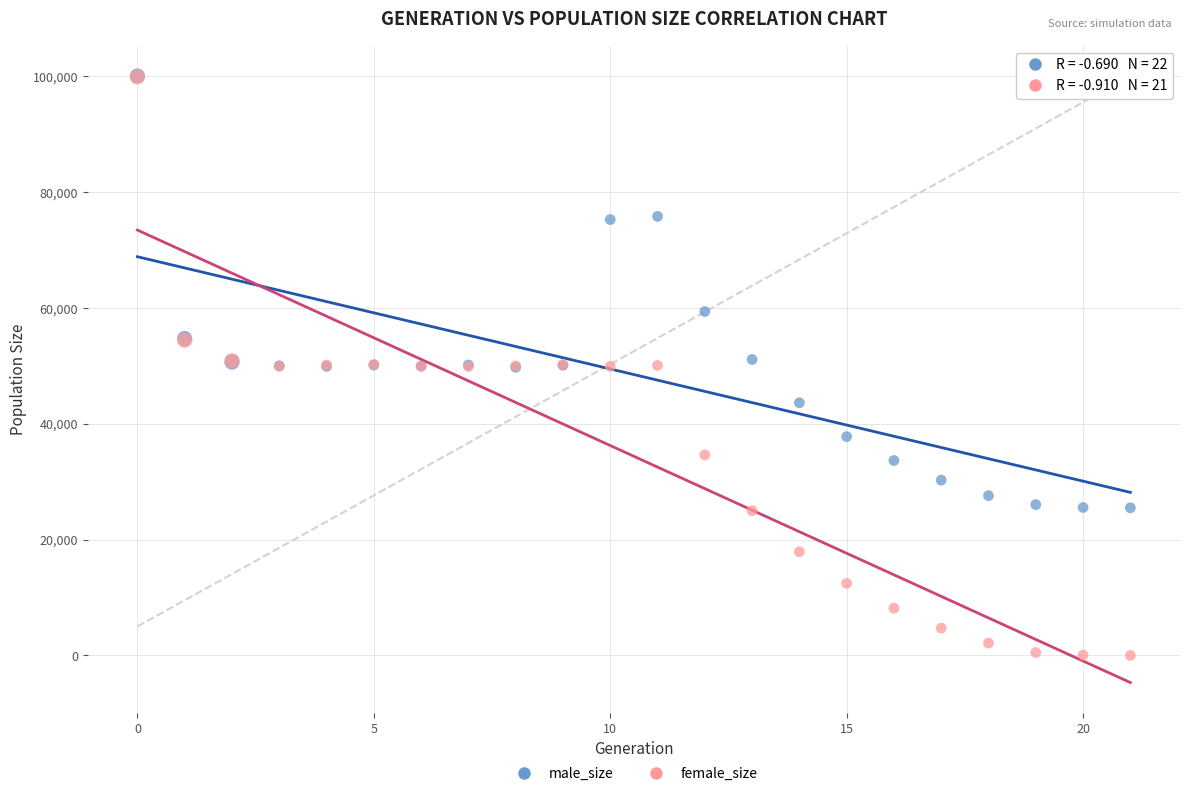

What are all the series names shown in the legend?

male_size, female_size